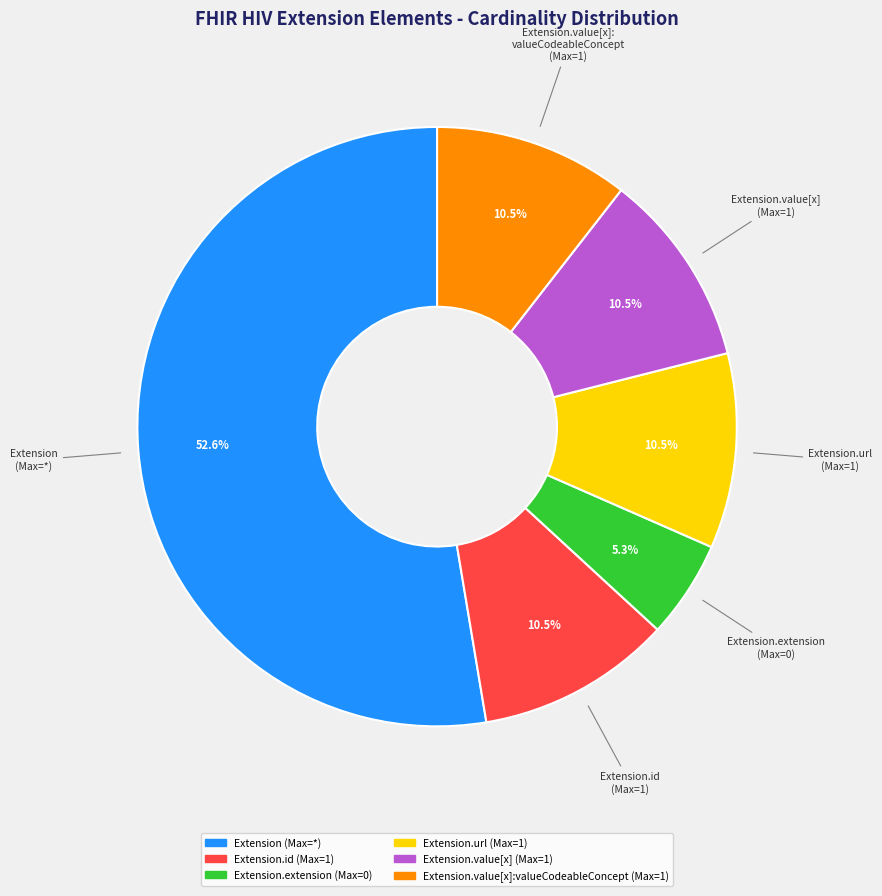

To the nearest percent, what is the average slice percentage?

17%